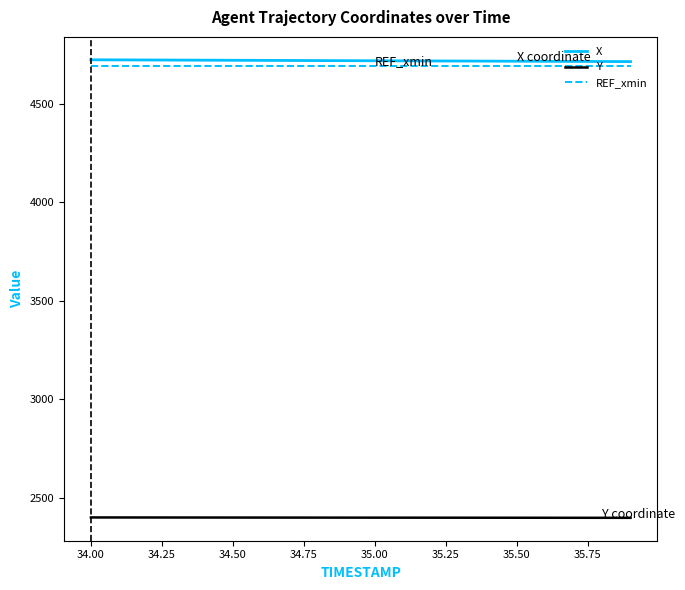

True or false: Y and REF_xmin cross at least once.

False